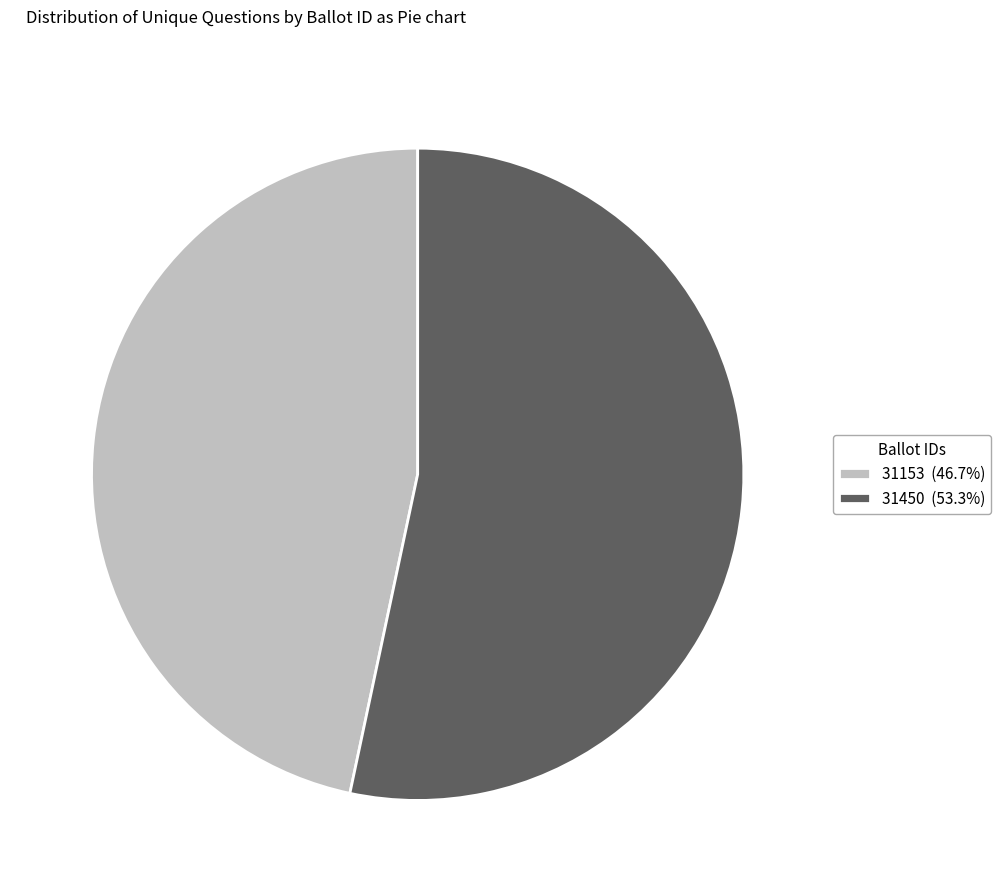

Is there a majority slice in this chart?

Yes